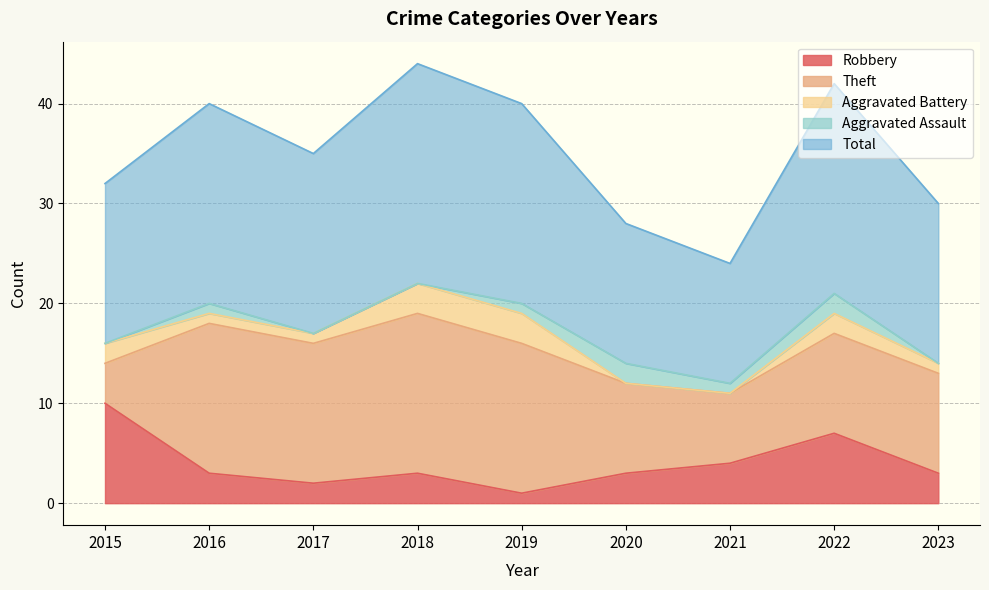

How many lines are shown in the chart?

5